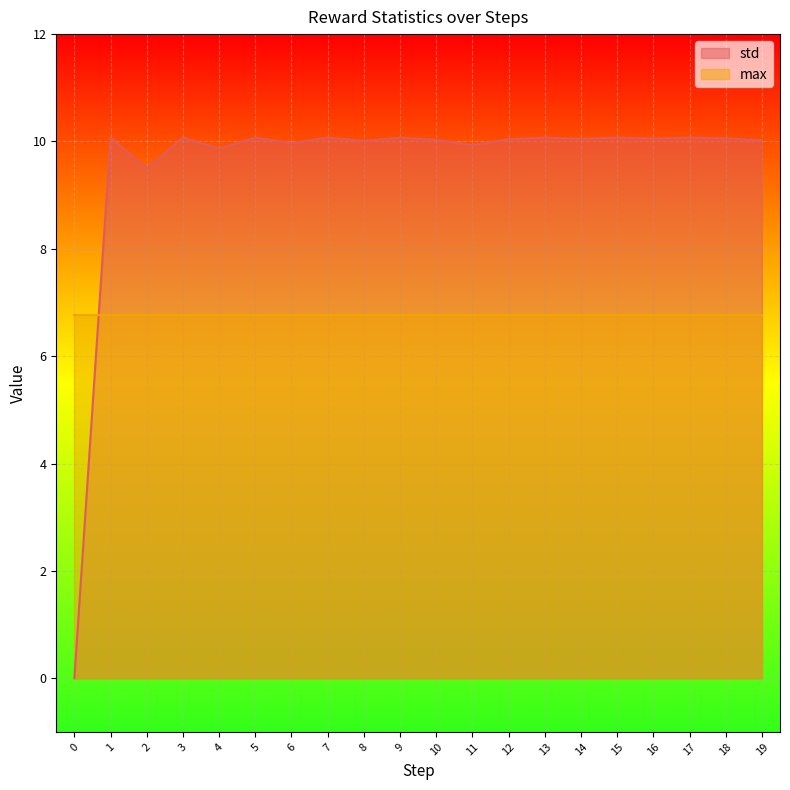

True or false: the data shows 2.2 at 6.

False